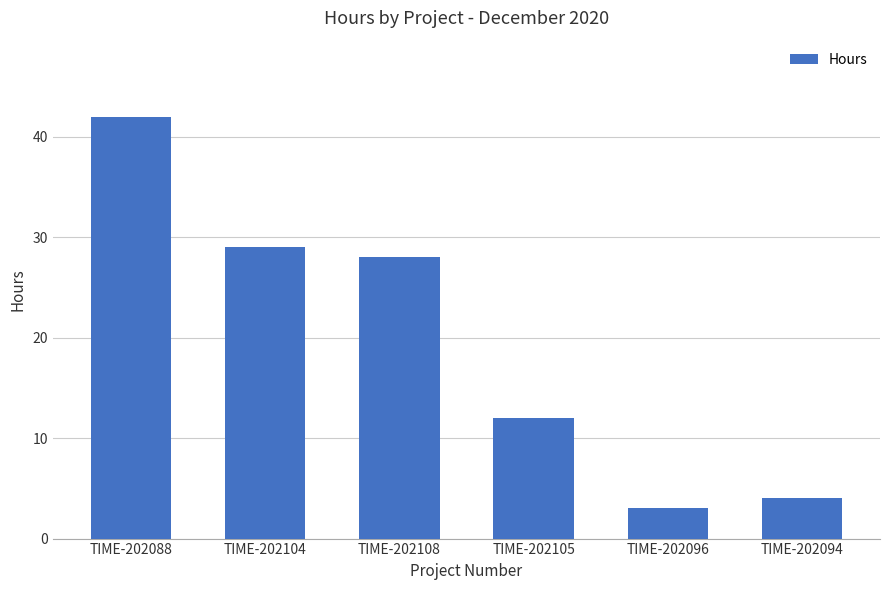

The chart shows a value of 3 at TIME-202096. True or false?

True